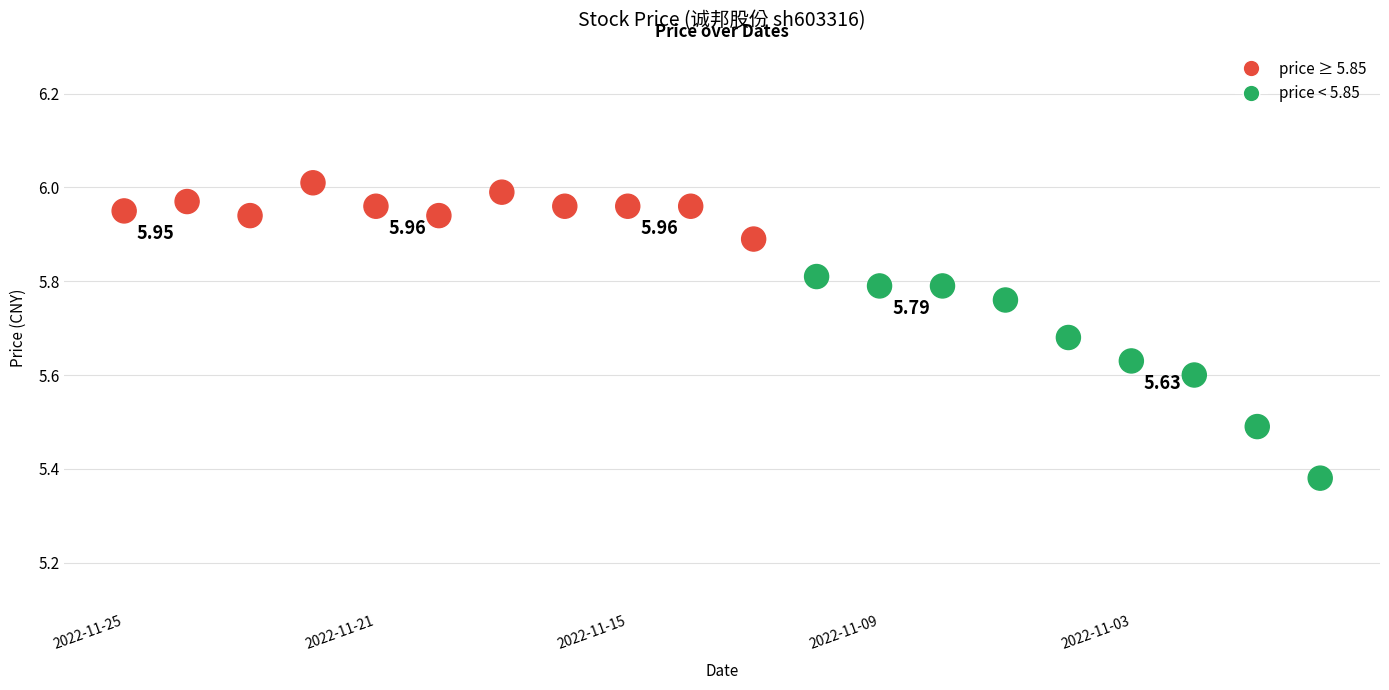

What is the range of Y values (max minus min)?

0.6